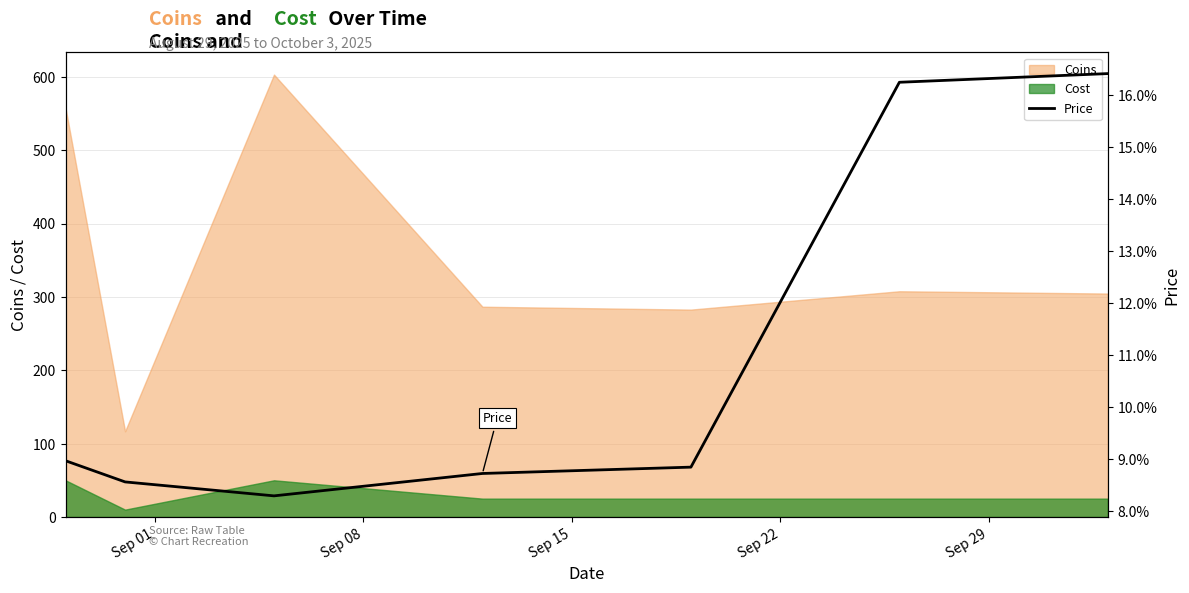

Does the chart have visible grid lines?

Yes